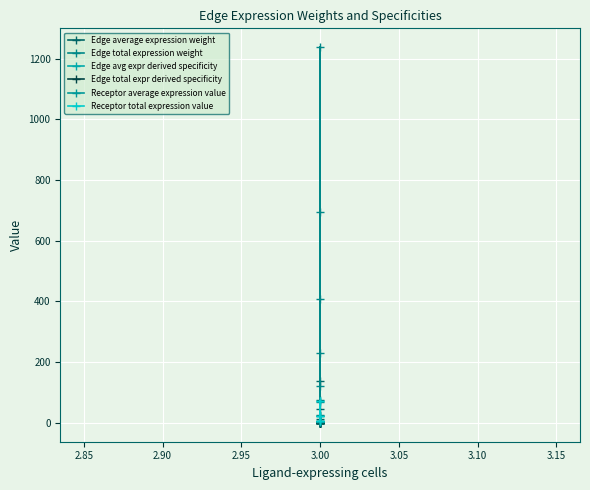

What is the maximum value shown in the chart?

1237.8